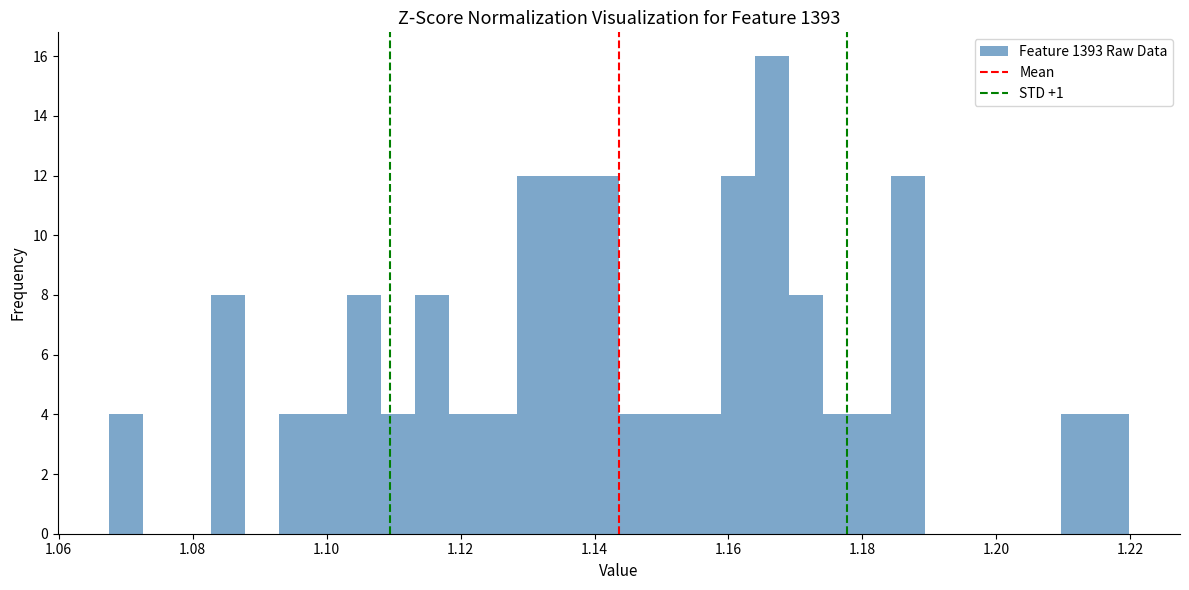

Around what value on the x-axis is the tallest bar? Give the approximate position of its centre, as read against the axis.

1.166